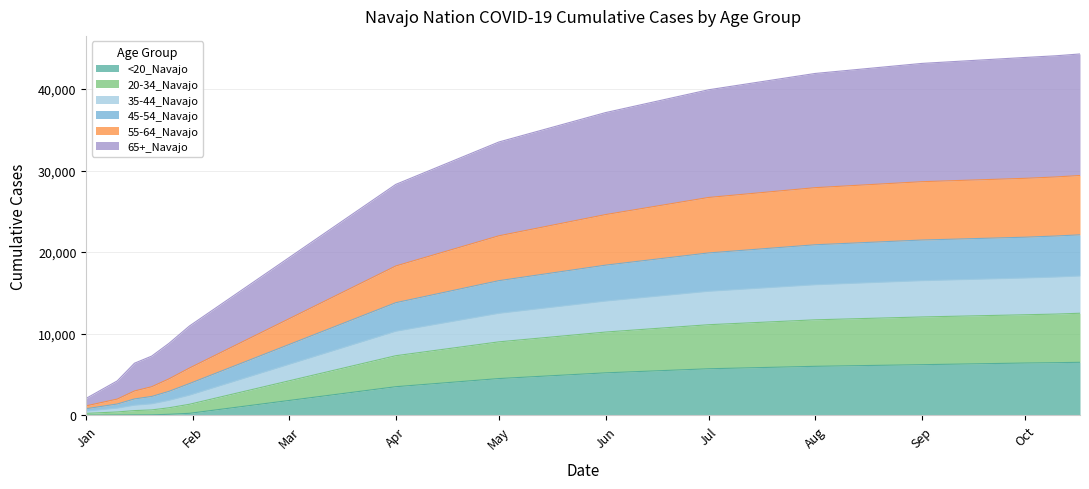

True or false: 45-54_Navajo and <20_Navajo cross at least once.

False